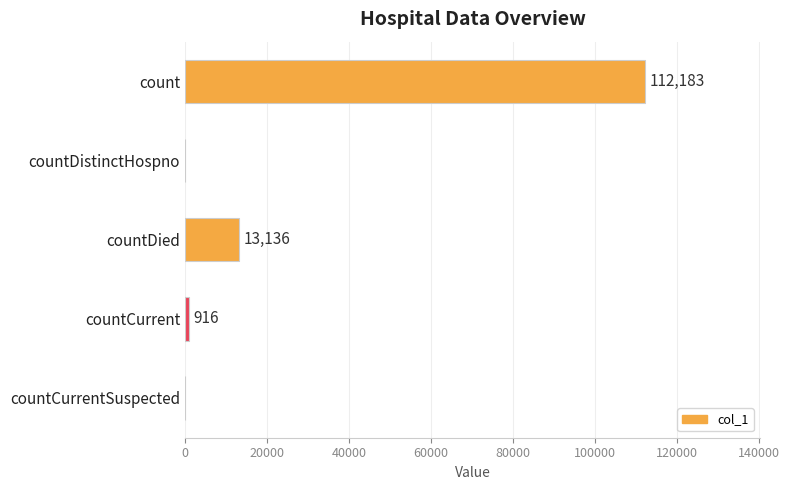

Count the number of categories in the chart.

5